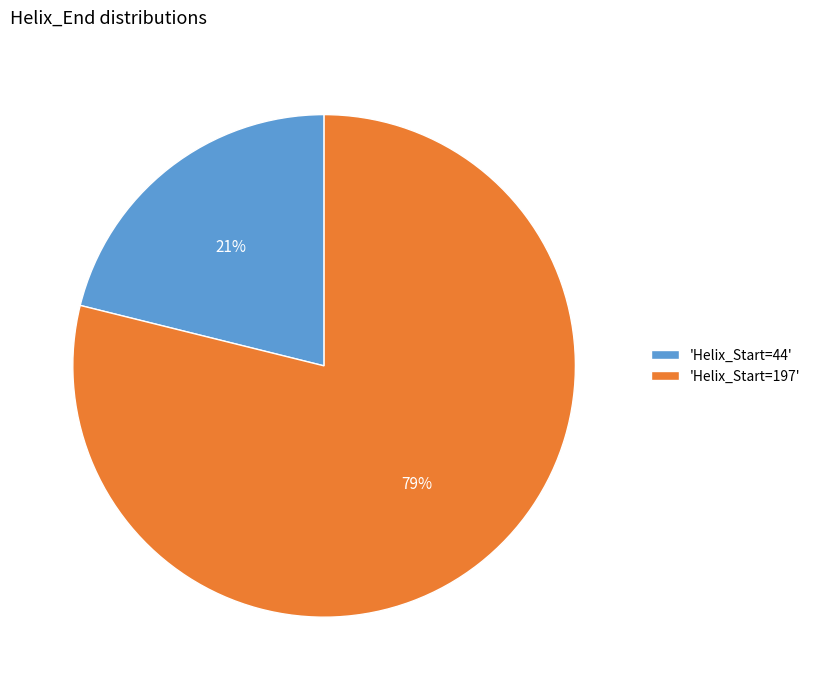

The 'Helix_Start=197' slice represents 79% of the pie. True or false?

True